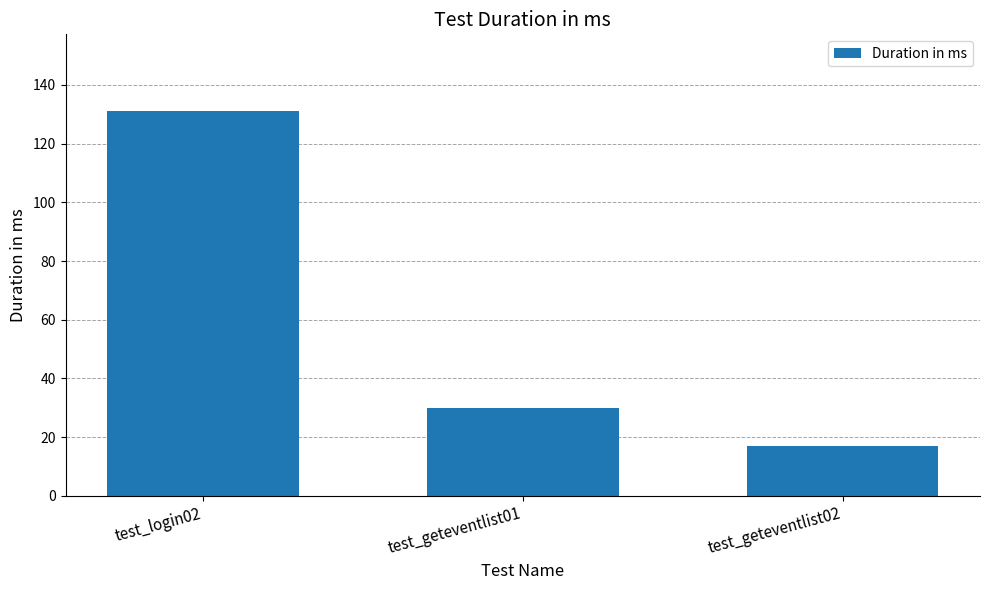

Reading left to right, transcribe all the data shown in this chart.

131	30	17